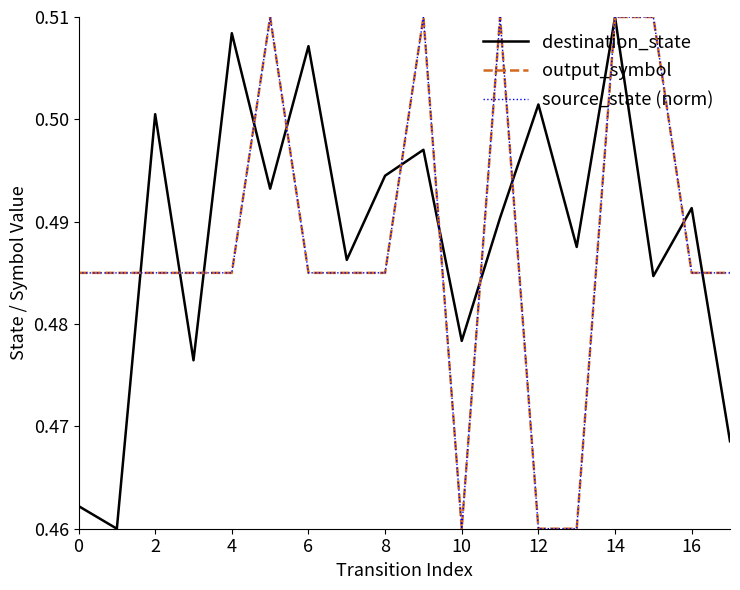

In output_symbol, how many points are lower than both neighbors (excluding endpoints)?

1